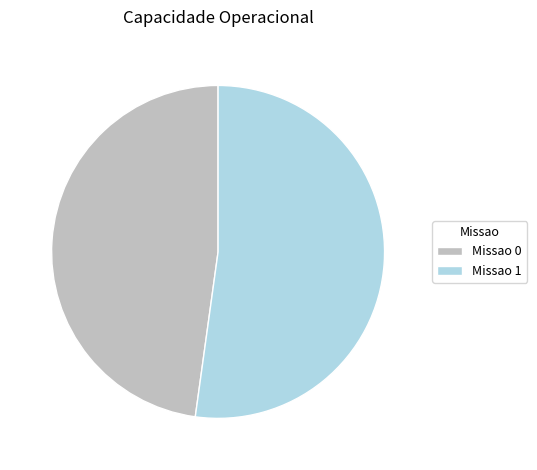

Between Missao 0 and Missao 1, which is larger?

Missao 1